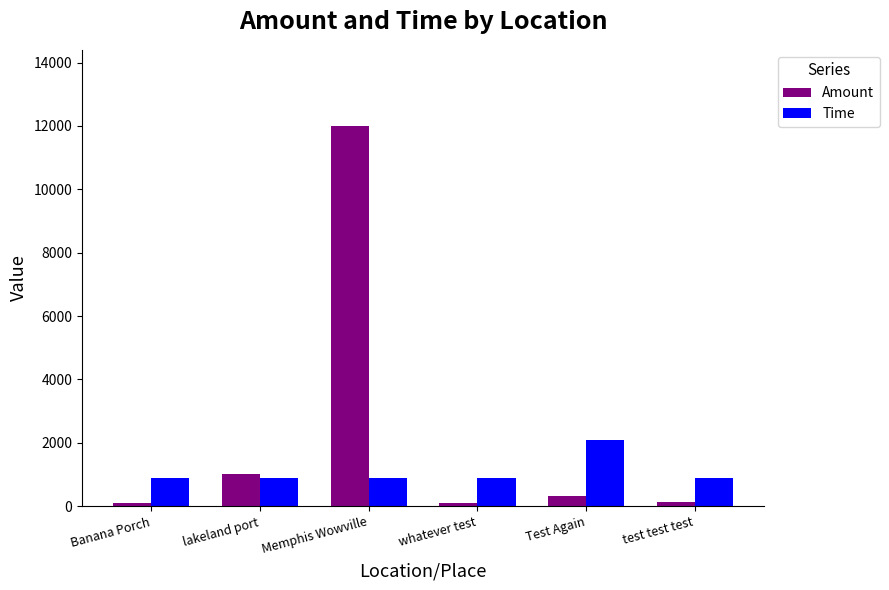

What is the value of the Amount bar at the 4th from the left?

109